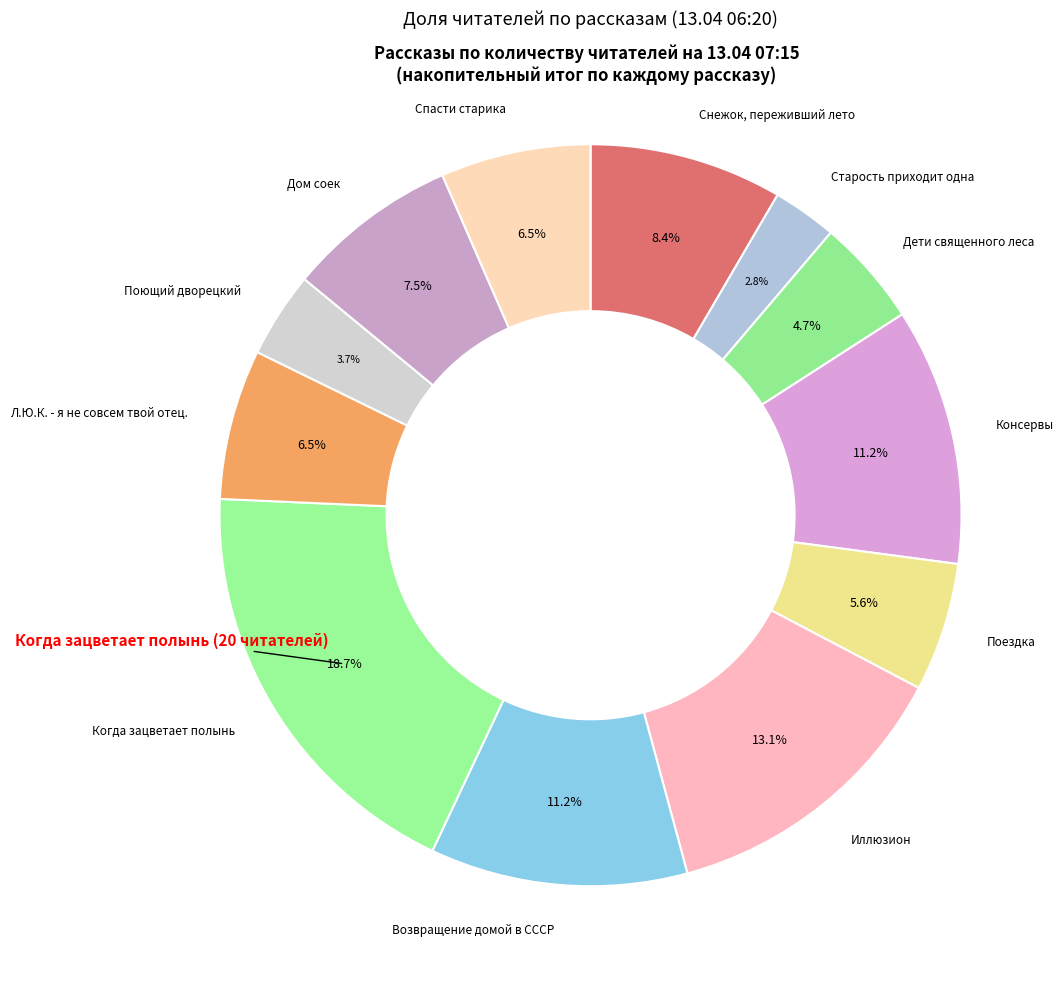

How many slices are in this pie chart?

12